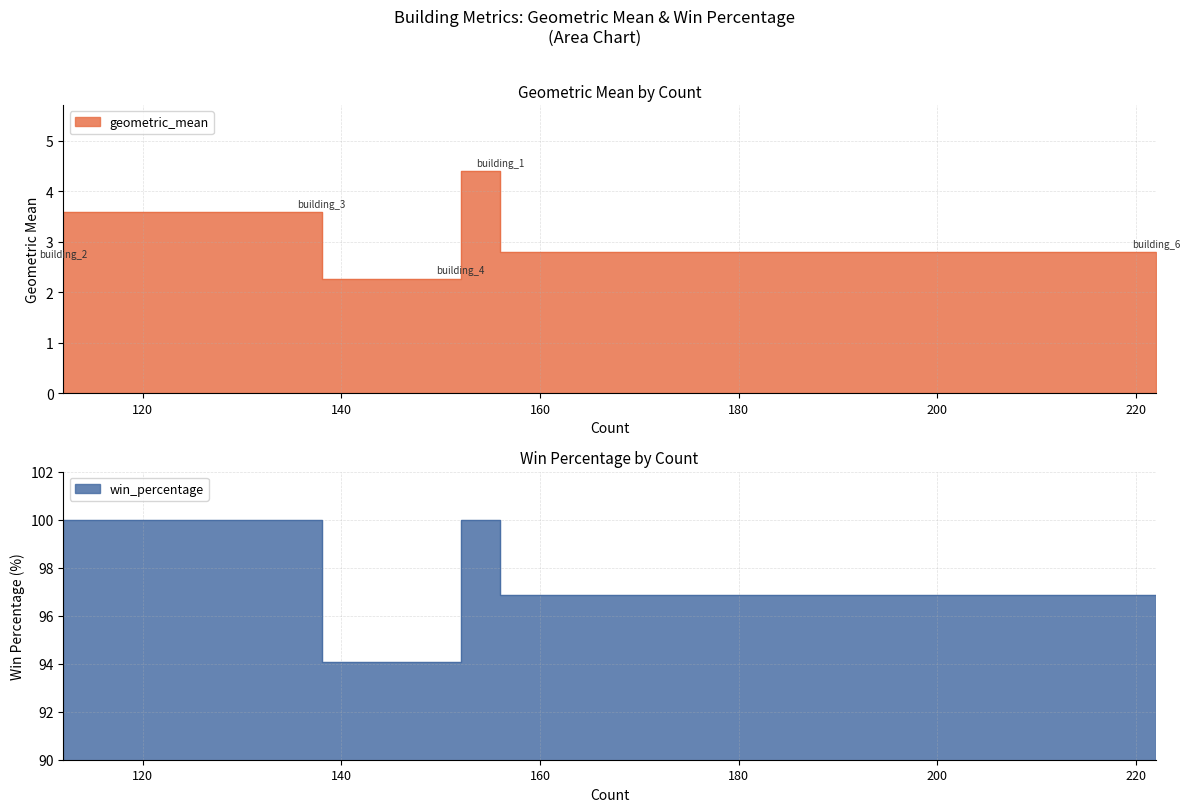

Where is win_percentage nearest to the value 97?

building_6